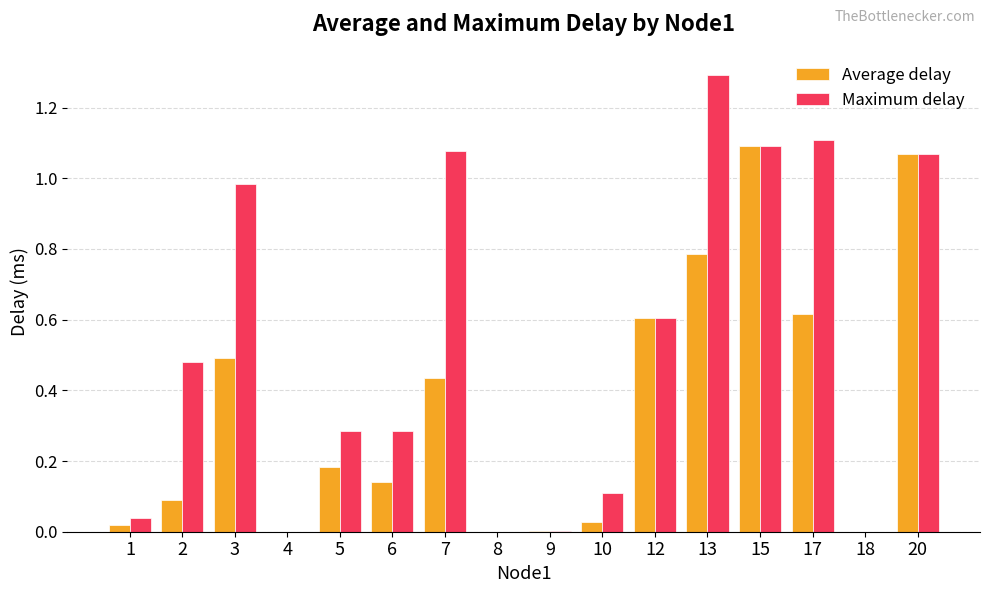

Are the bars grouped side by side (vs. stacked)?

Yes